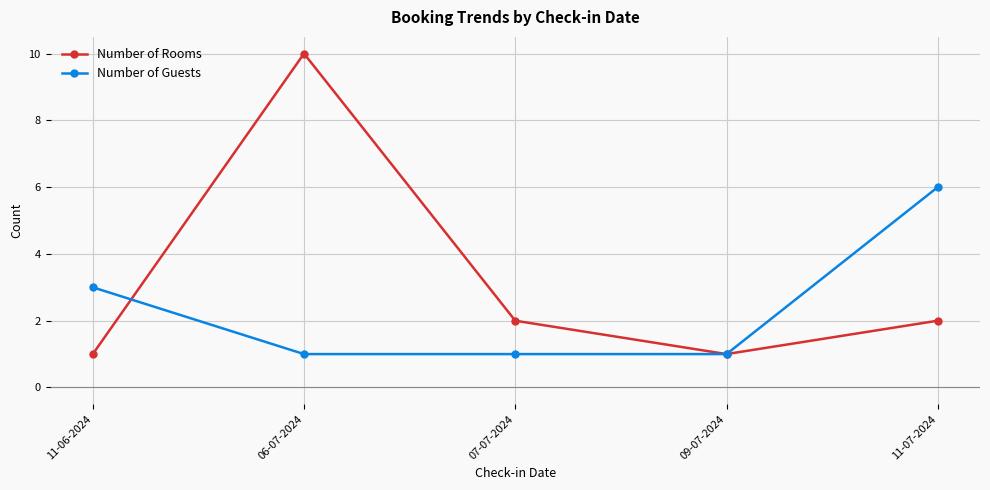

Reading right to left, list all the values displayed in this chart.

Number of Rooms: 2	1	2	10	1
Number of Guests: 6	1	1	1	3